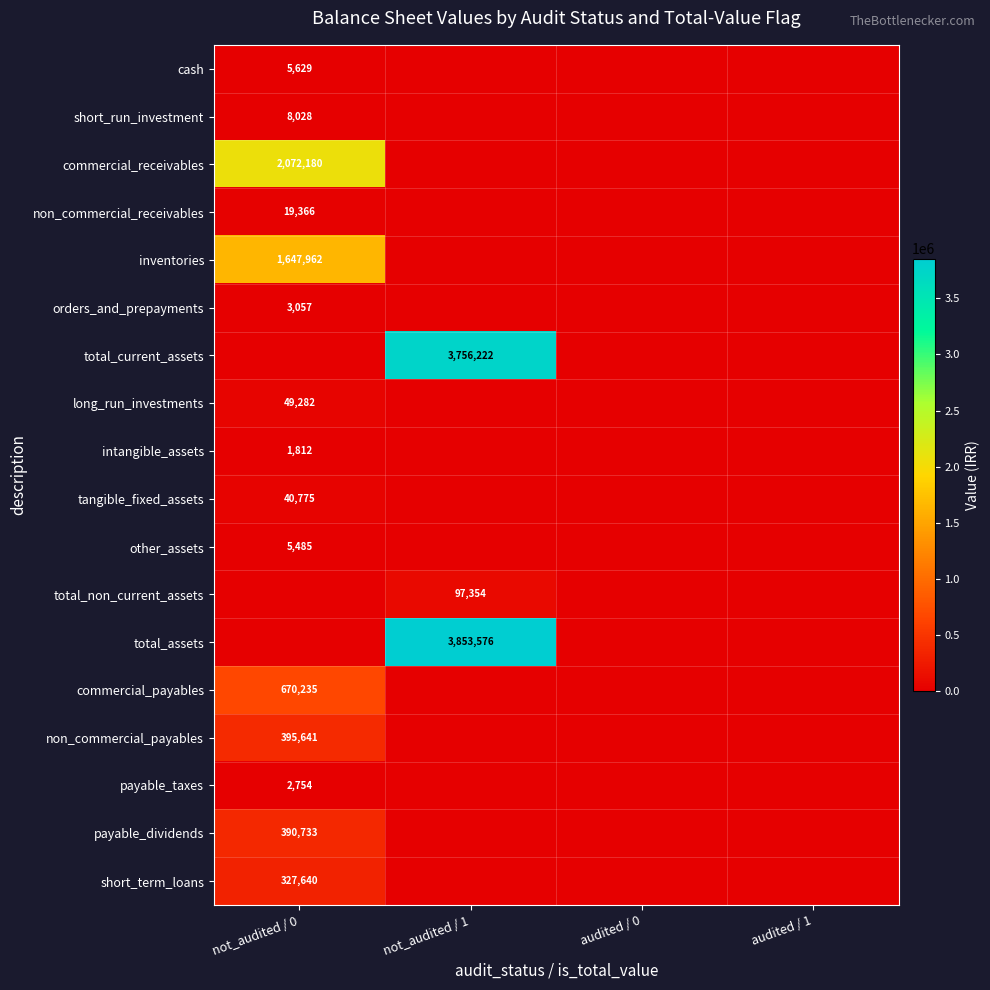

The total_non_current_assets series shows 97354 at not_audited / 1. True or false?

True